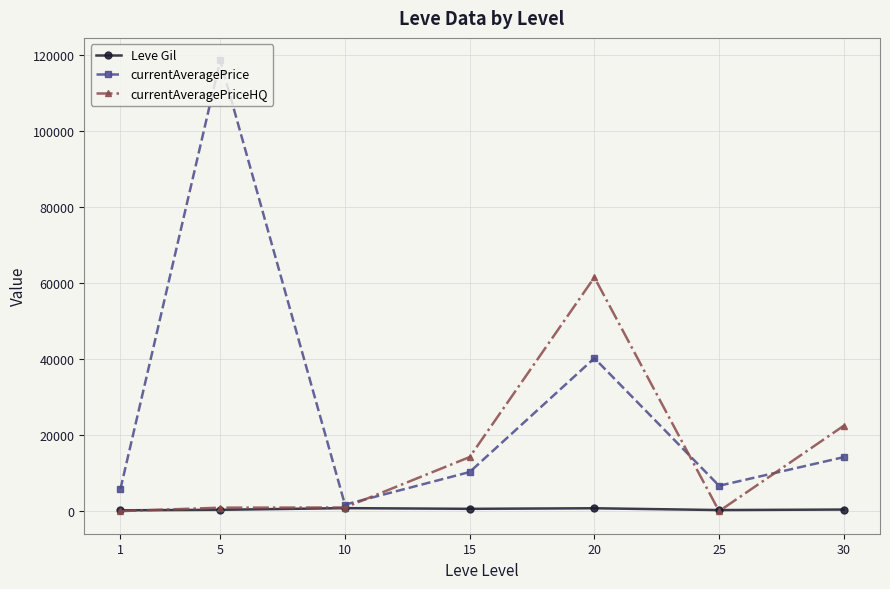

Is it true that currentAveragePrice equals 40267.8 at 20?

True